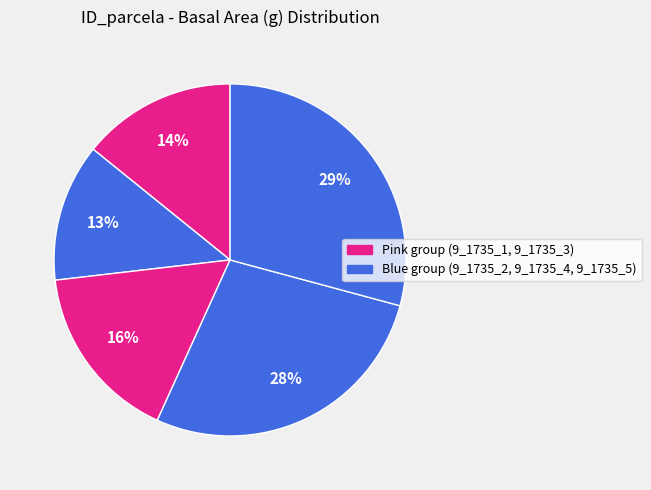

How many segments does this pie chart have?

5